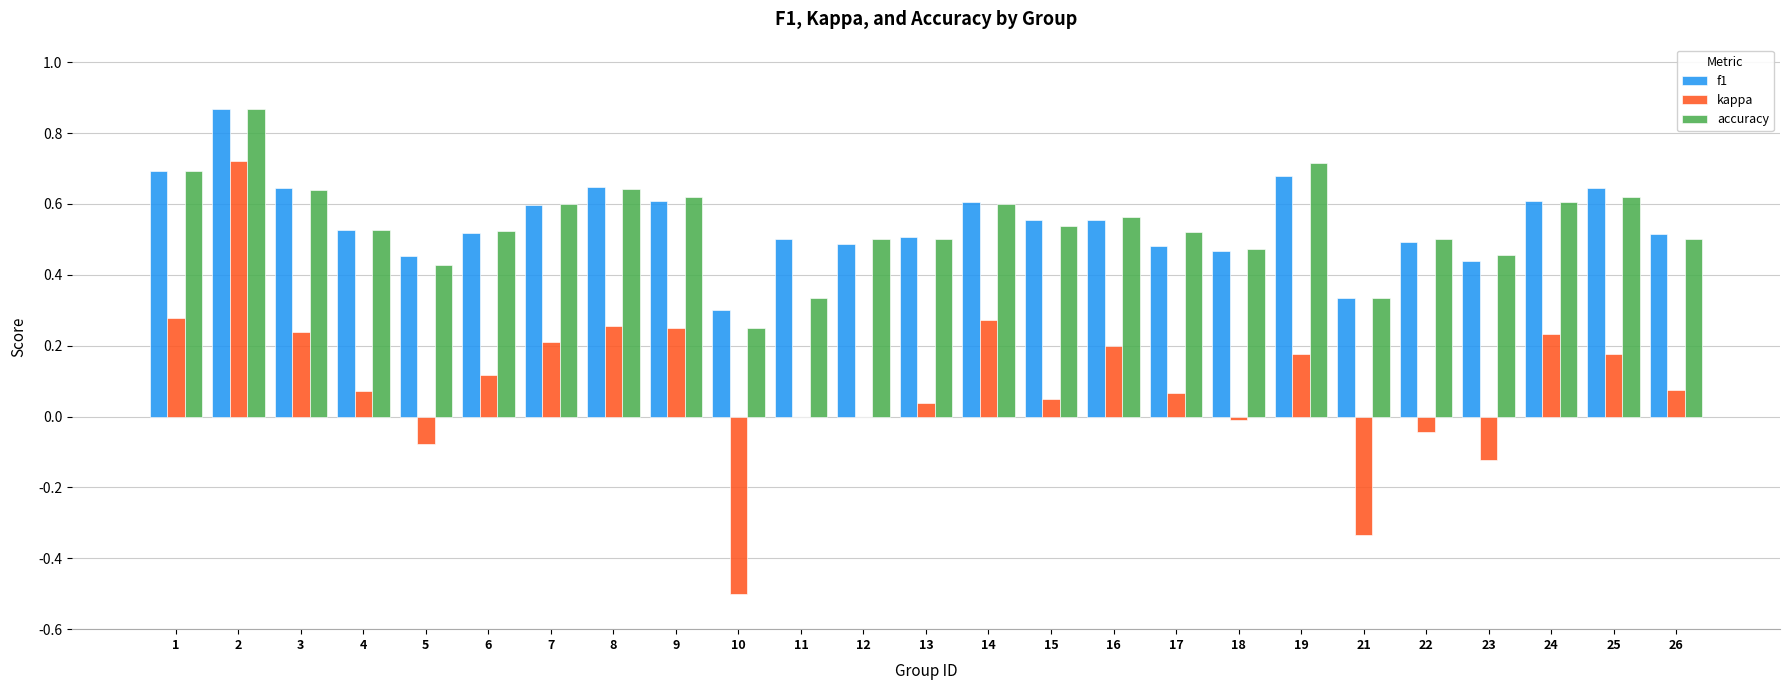

The f1 series shows 0.2 at 21. True or false?

False